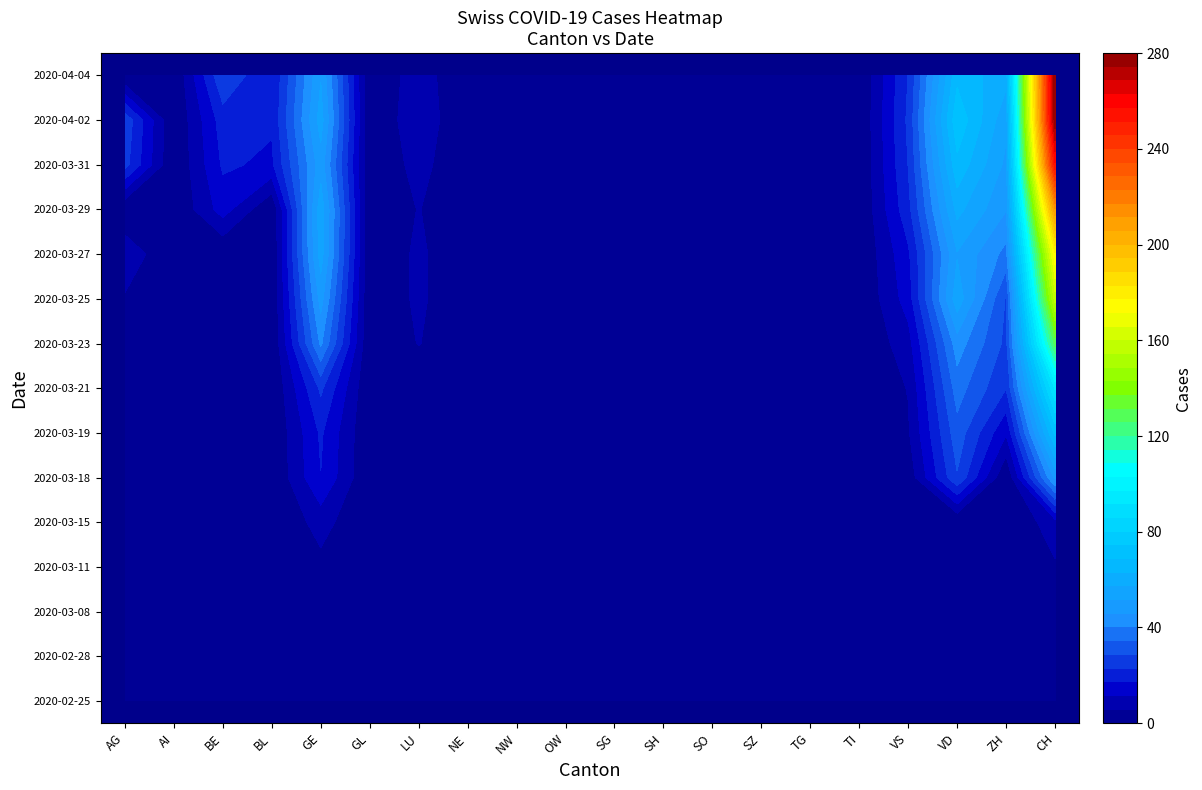

The value of 2020-04-02 at TG is 0. True or false?

True